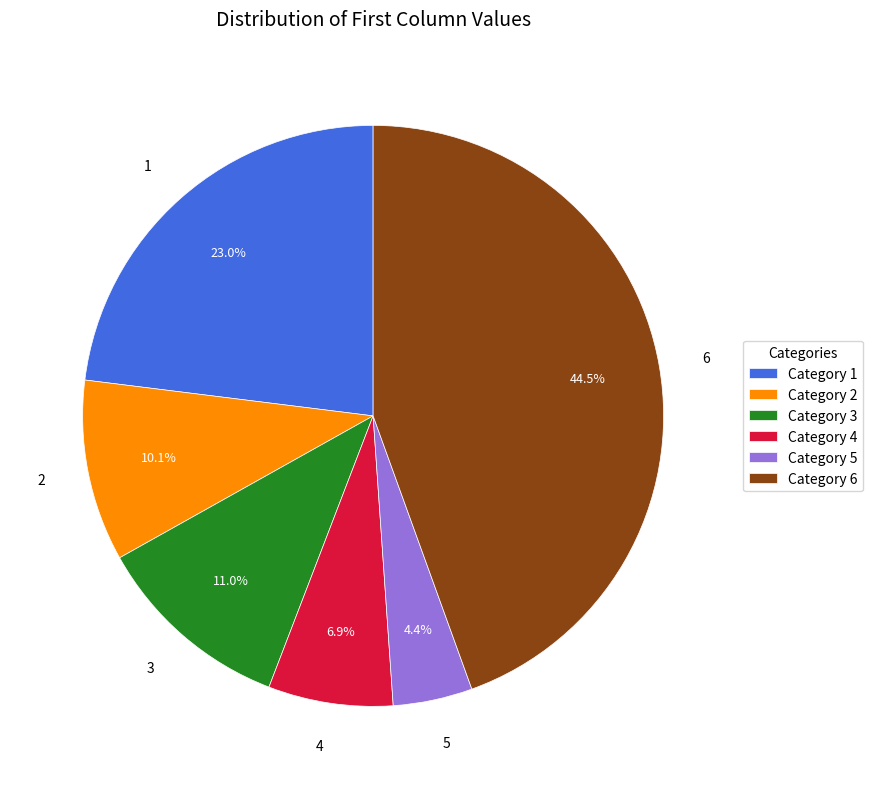

Does 4 account for over 50% of the chart?

No